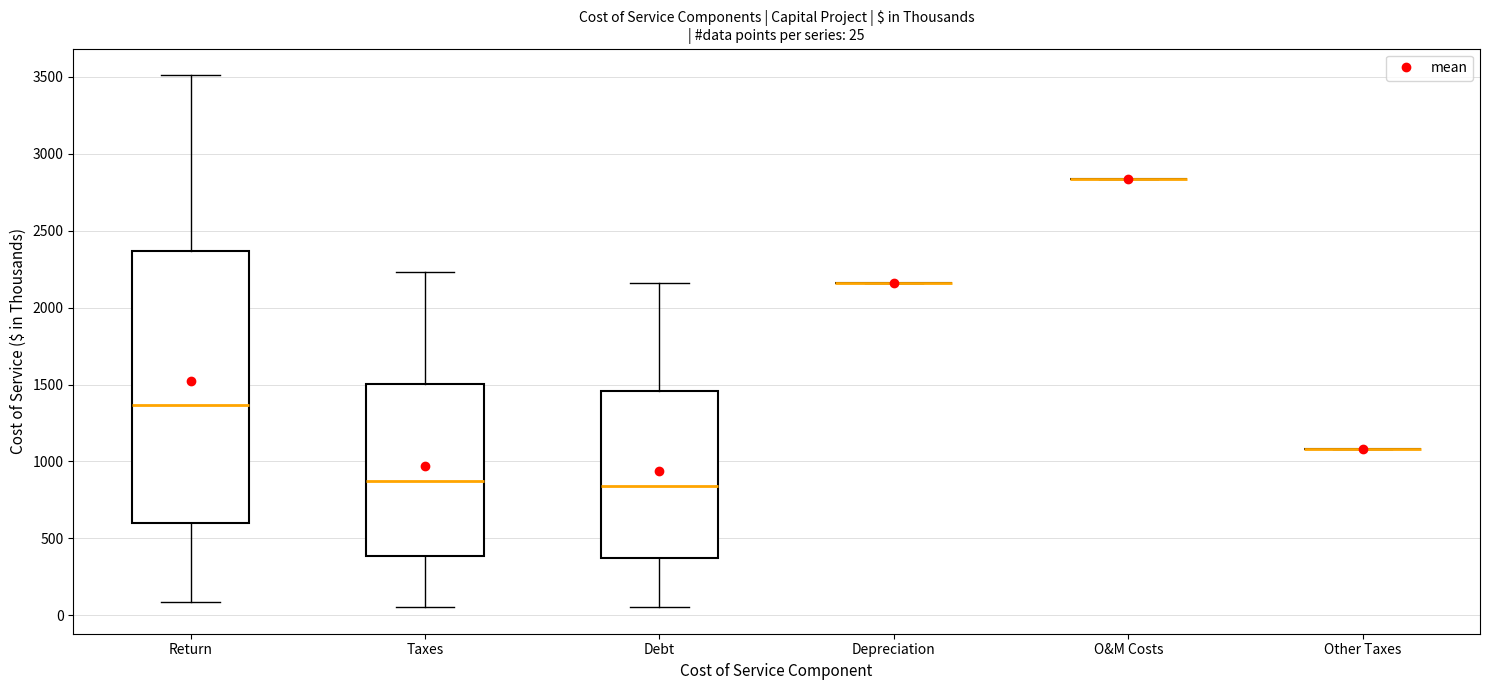

Which box is the tallest, from its lower edge to its upper edge?

Return